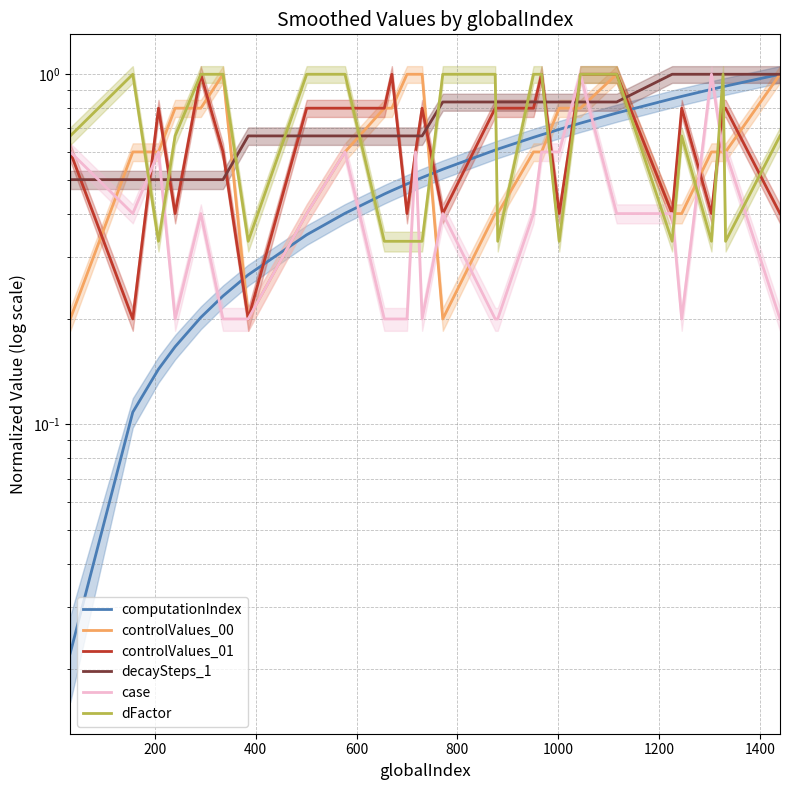

True or false: case has more than 0 interior local peaks.

True